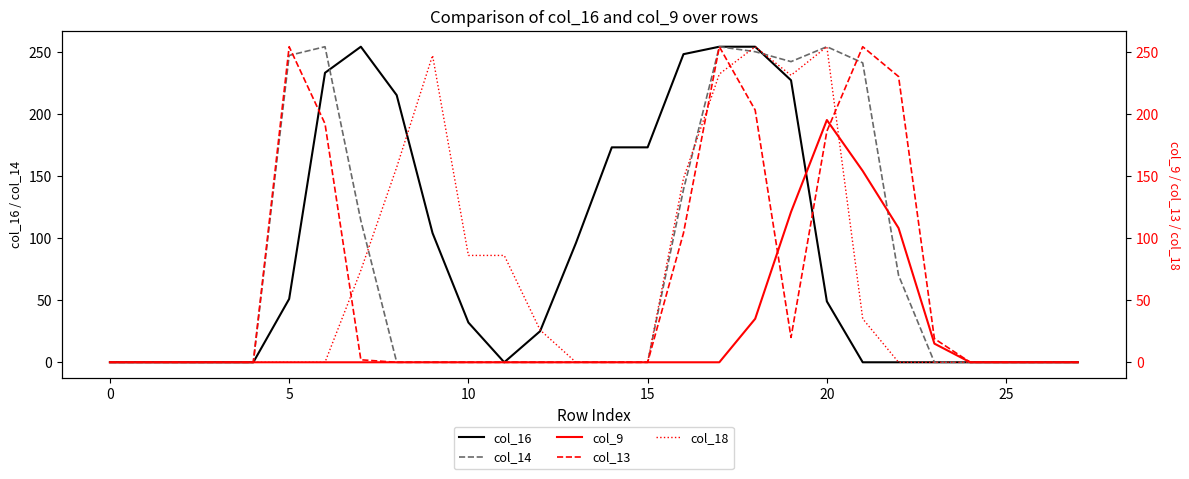

What is the difference between the maximum and minimum values in the col_14 series?

254